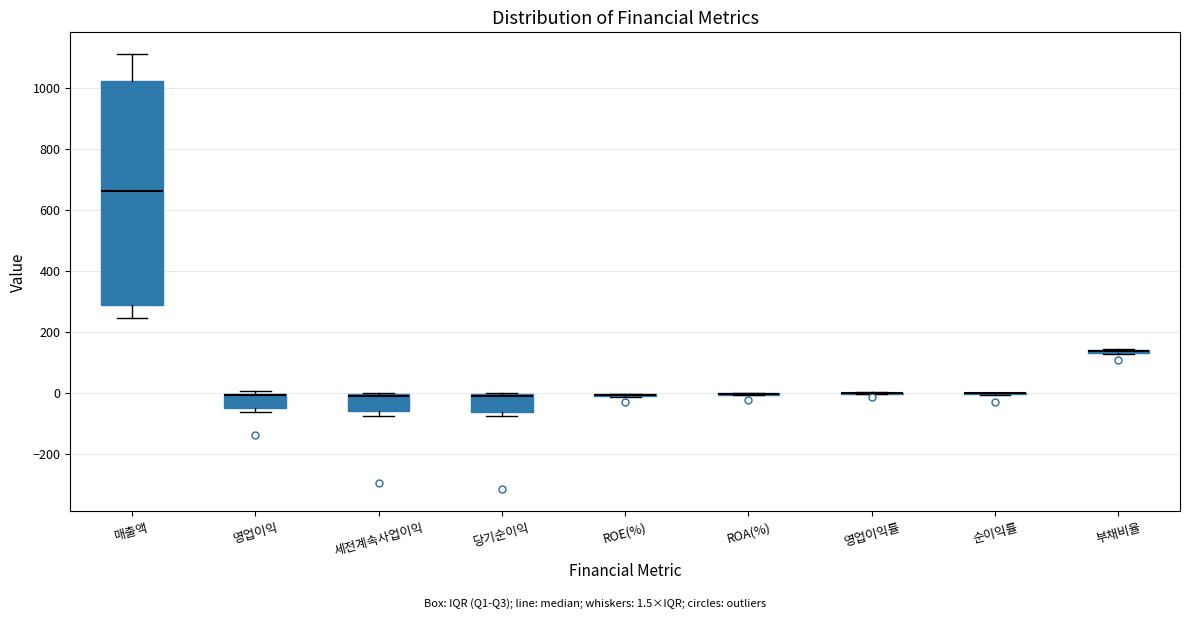

Which box is the tallest, from its lower edge to its upper edge?

매출액